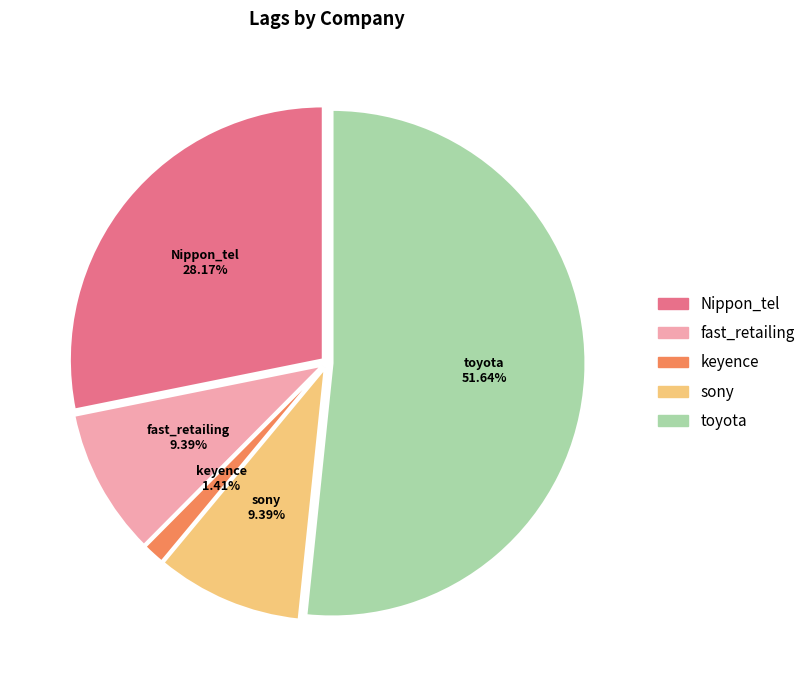

Combined, do fast_retailing and Nippon_tel account for over 50%?

No